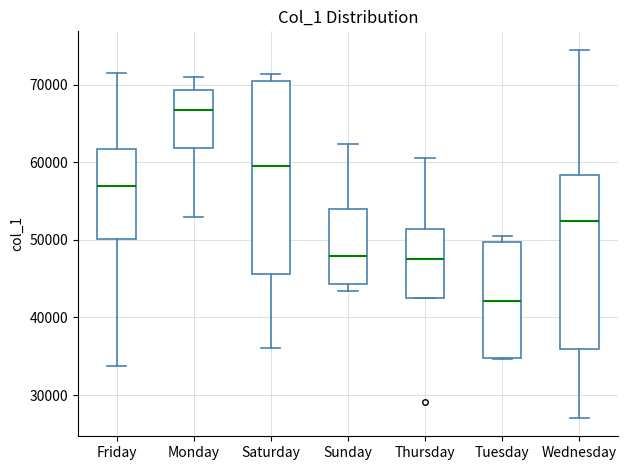

Where is the upper edge of the box for Tuesday on the y-axis? The values are not printed on the chart, so give them approximately, as read against the axis.

50000